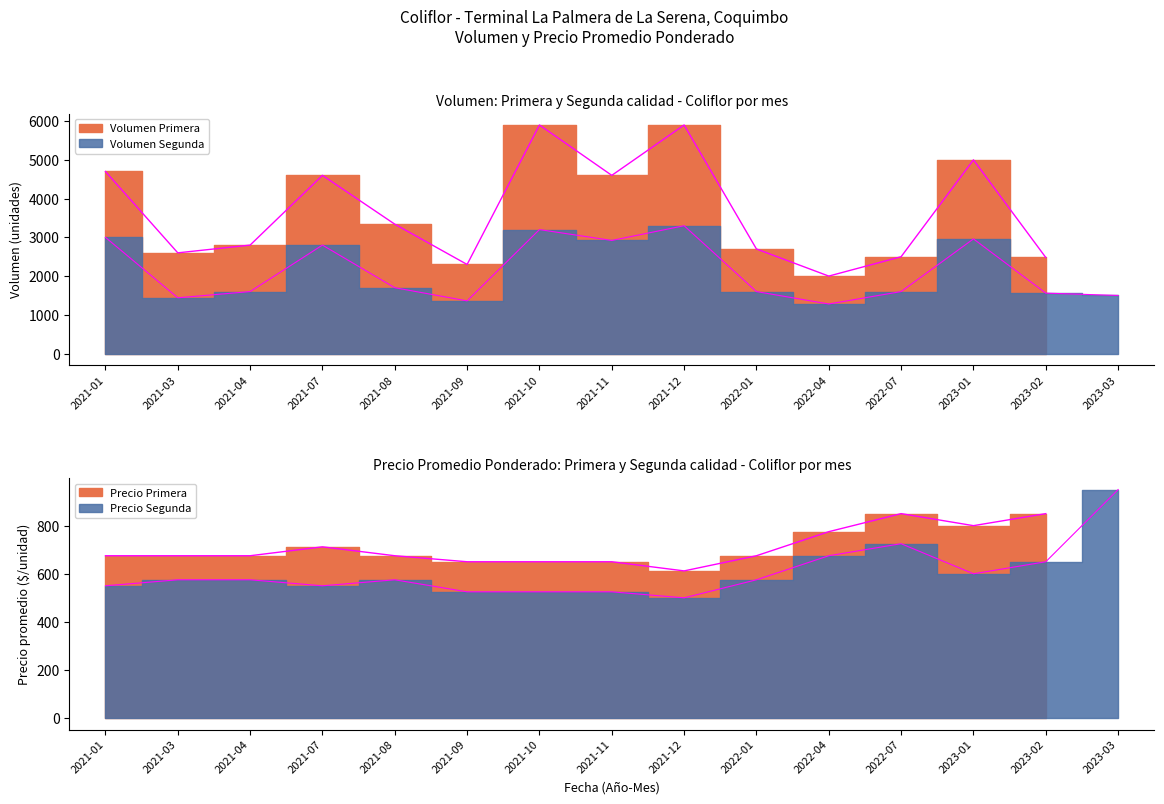

True or false: Volumen Segunda and Precio promedio Segunda cross at least once.

False